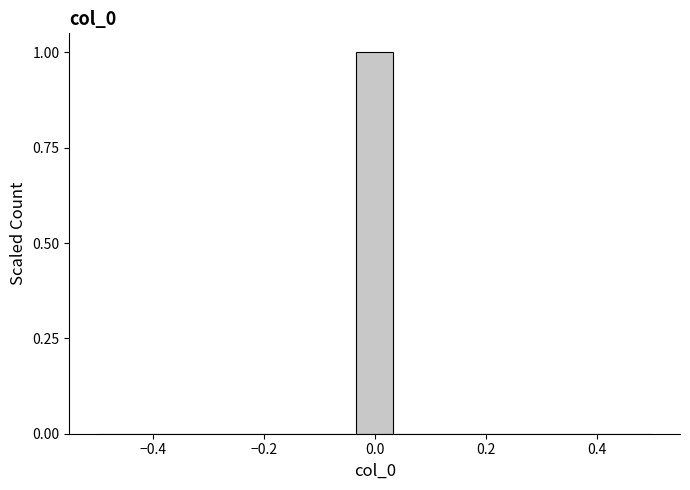

Read against the x-axis, roughly where is the centre of the tallest bar?

0.00